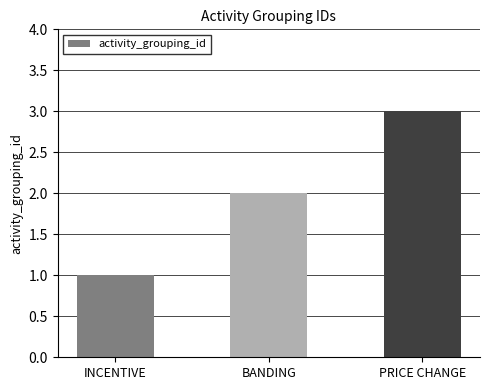

Reading right to left, what are all the values shown in this chart?

PRICE CHANGE=3	BANDING=2	INCENTIVE=1